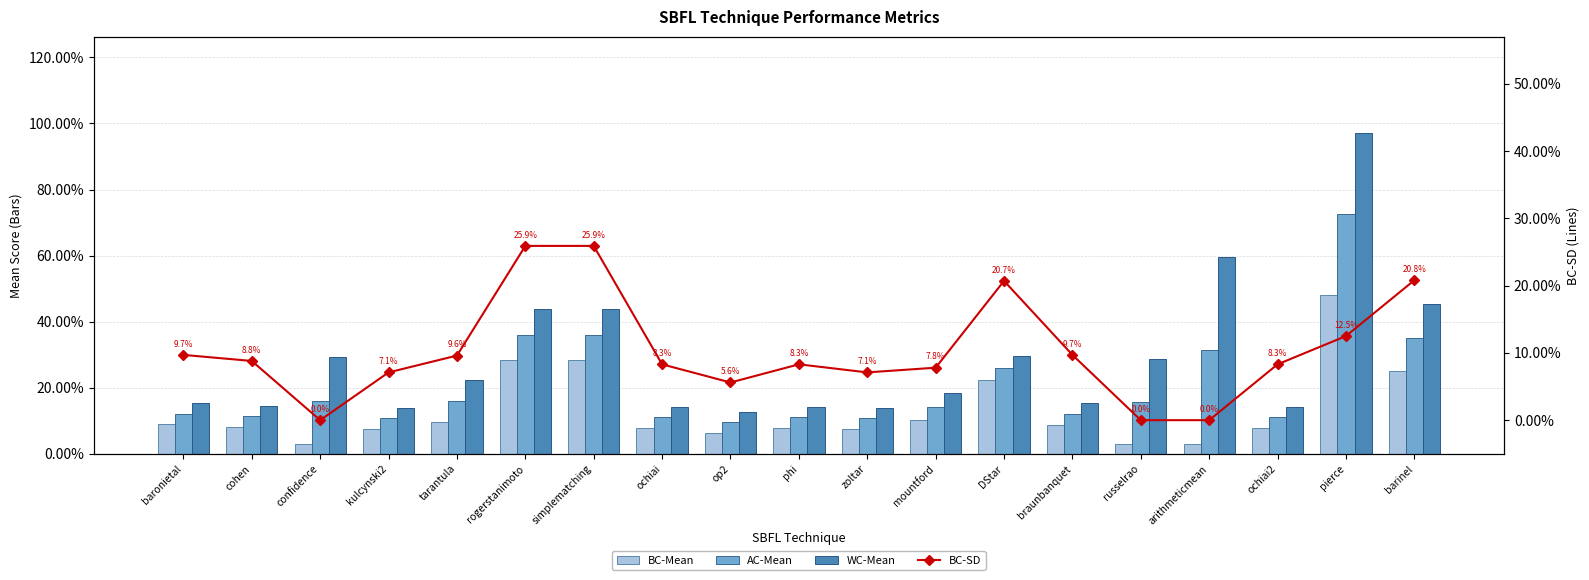

The value of BC-Mean at DStar is 0.2. True or false?

True